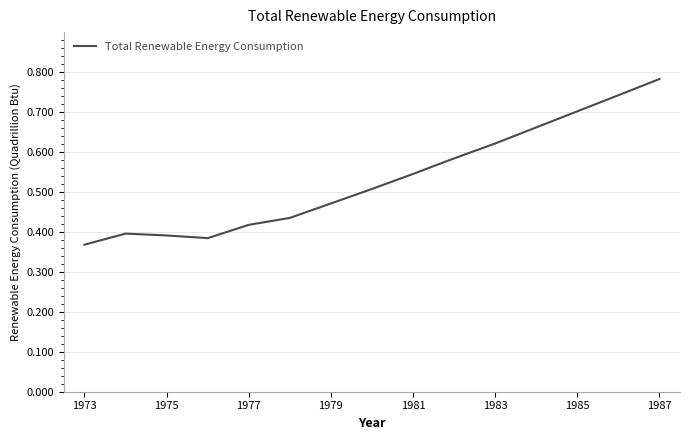

Count the values in the range 0 to 1.

15